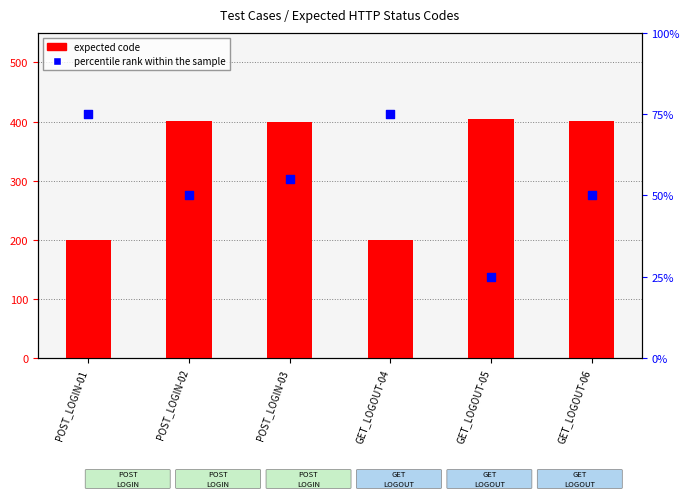

Is the value of expected code at POST_LOGIN-03 greater than the value of percentile rank within the sample at POST_LOGIN-01?

Yes